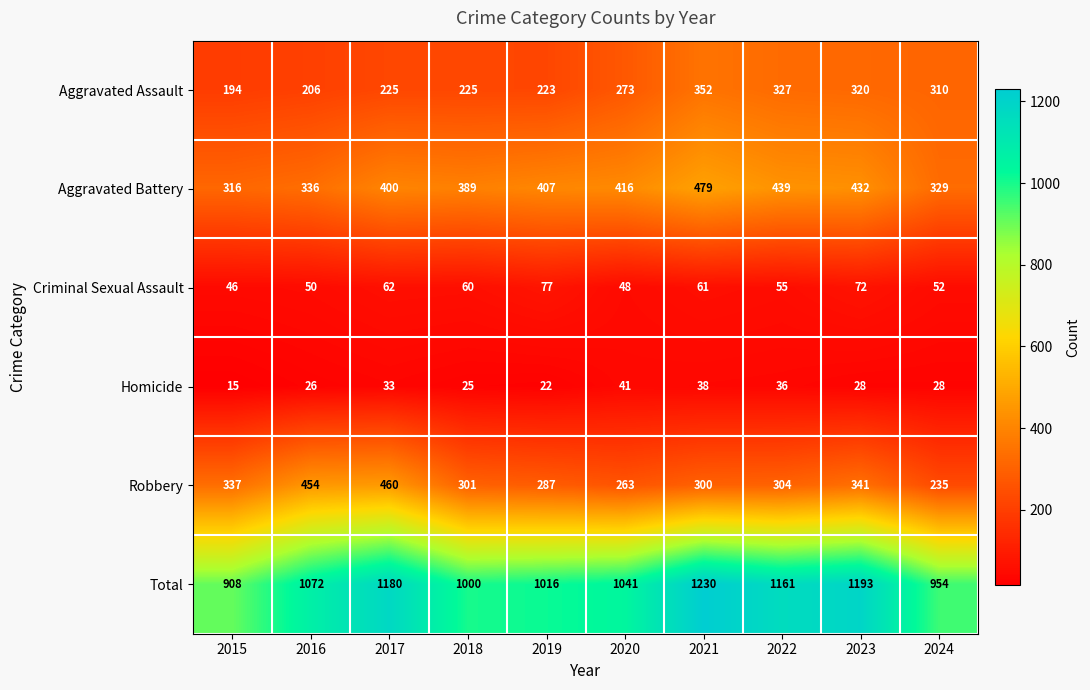

Which series changed the most between 2019 and 2020?

Aggravated Assault